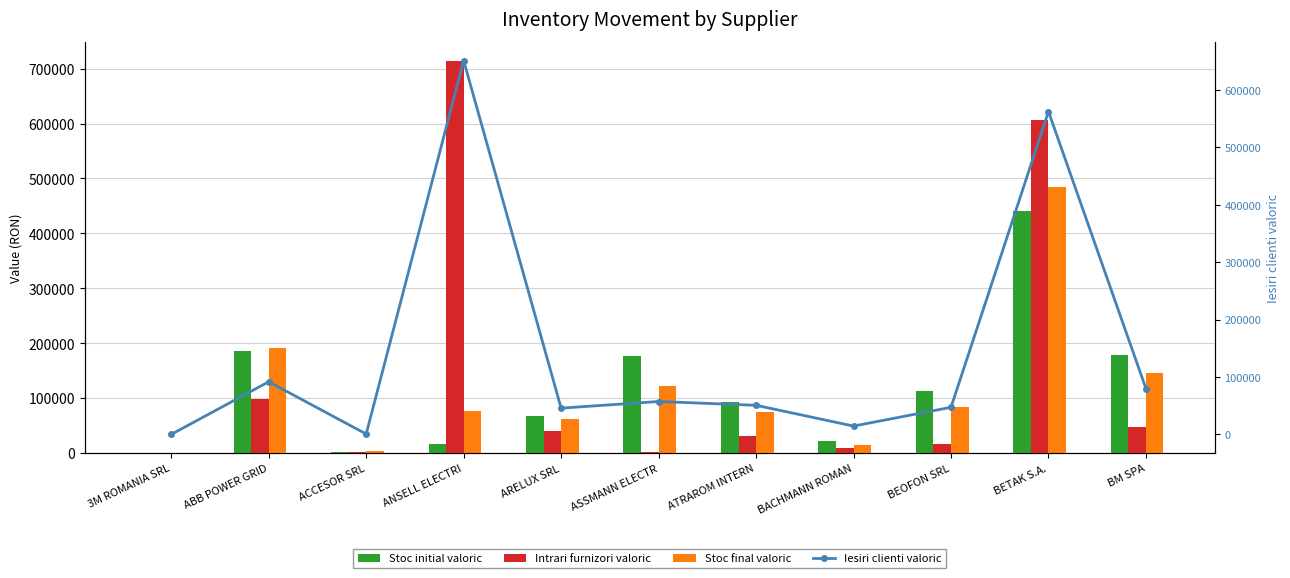

How many data points in Stoc final valoric are less than 77448?

5